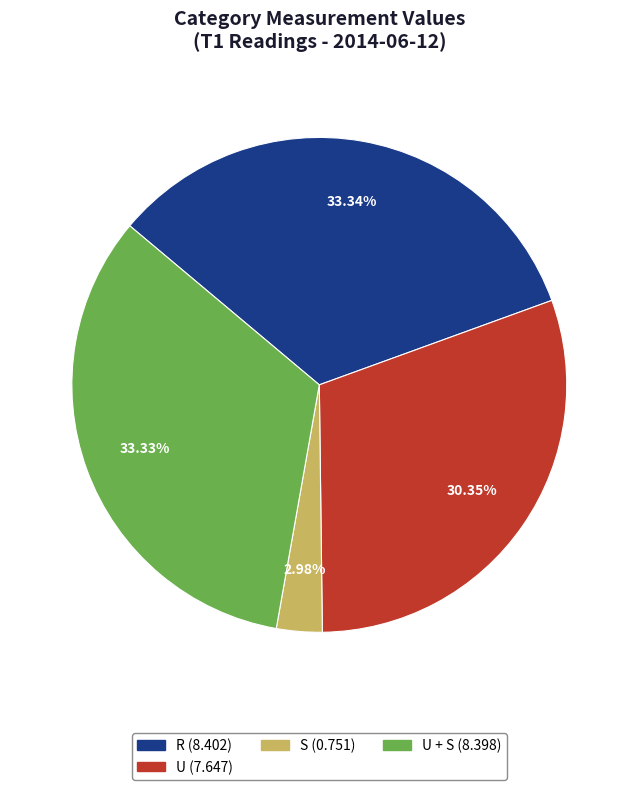

Is there a majority slice in this chart?

No